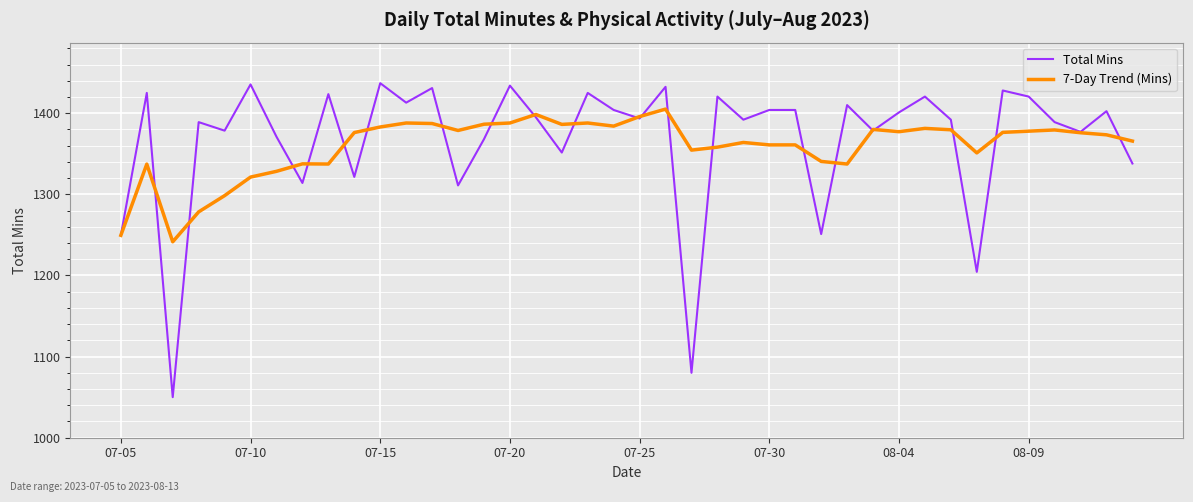

What is the smallest value displayed?

1050.0